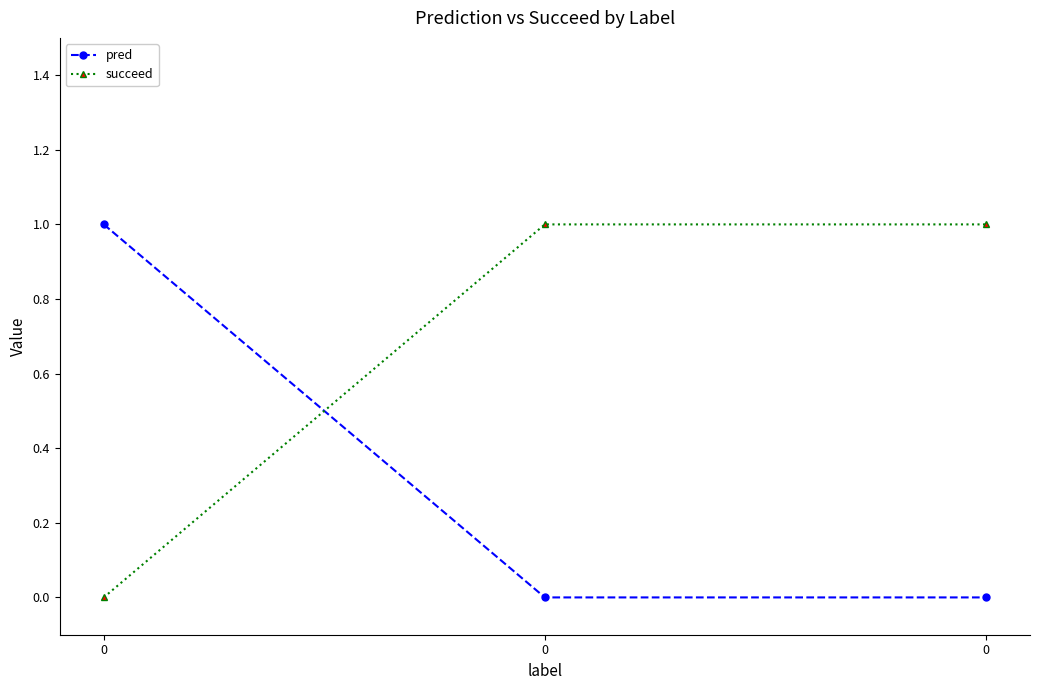

Count the pred values in the range 0 to 1.

3